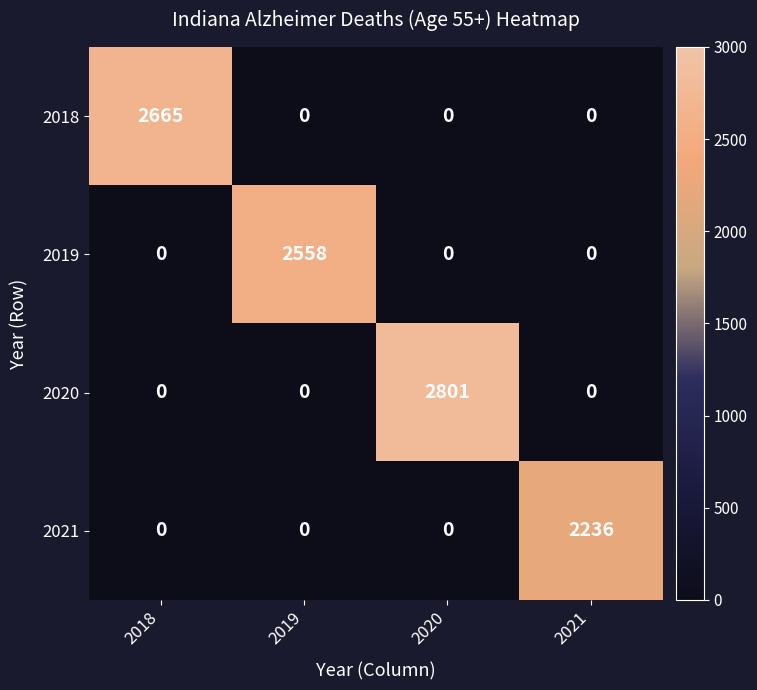

How many values in 2021 are above zero?

1